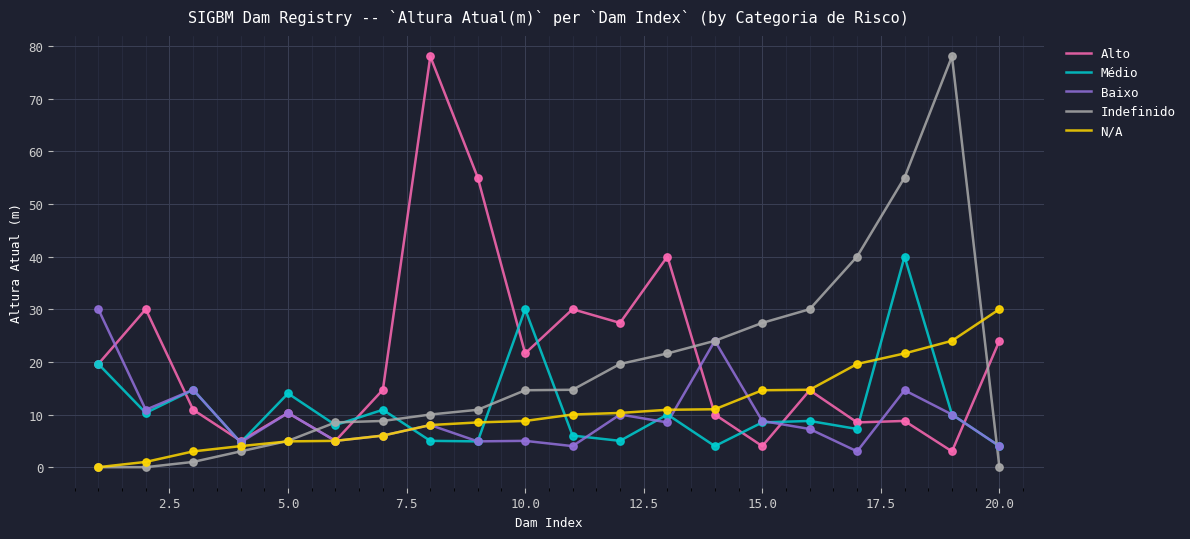

What is the highest value of the Indefinido series?

78.0